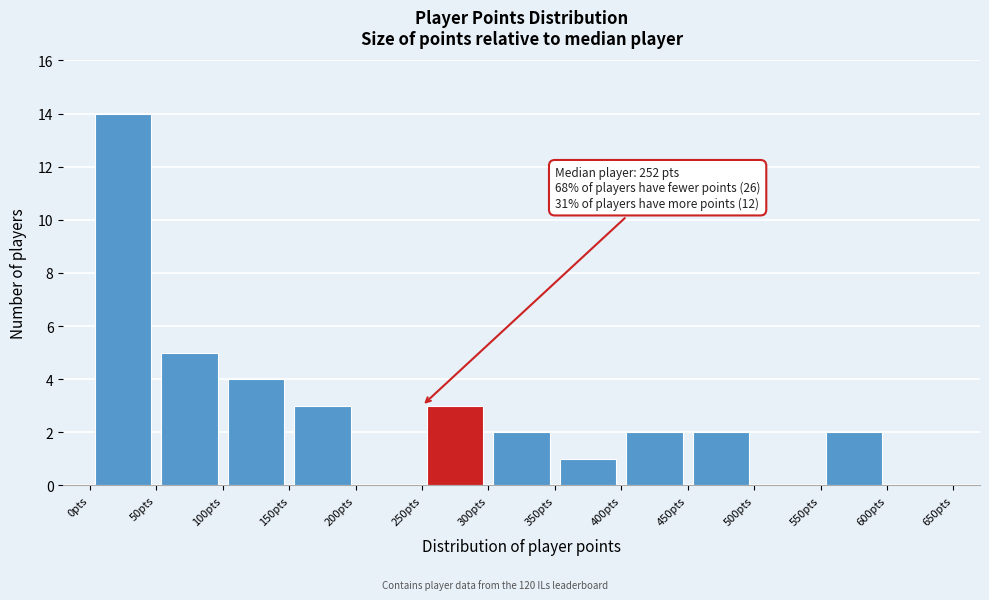

Over which range of the x-axis is the bar tallest?

0 to 50